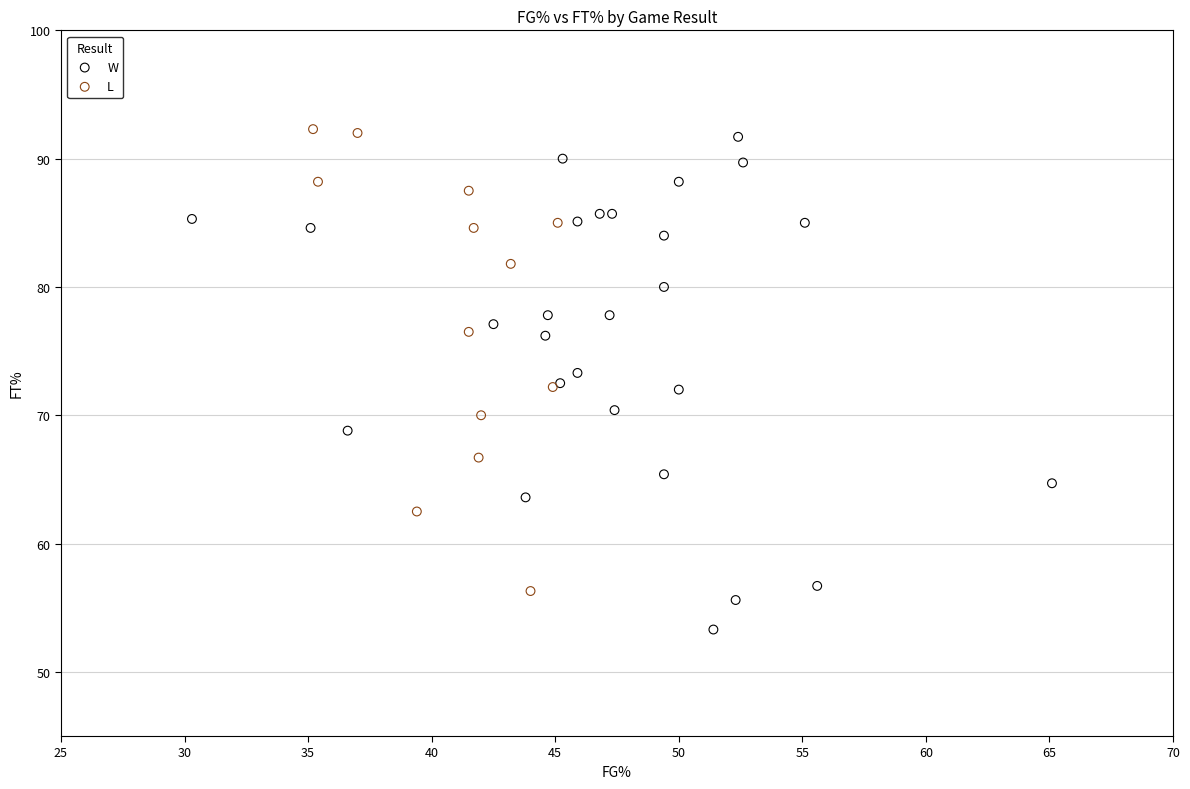

Which series reaches the minimum Y coordinate?

W